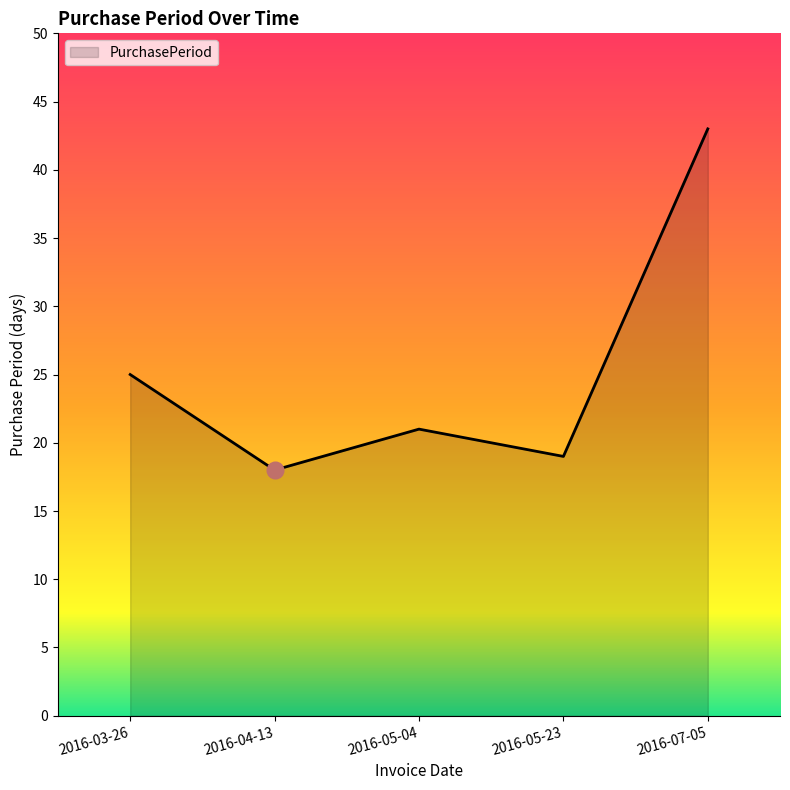

True or false: the data shows 18 at 2016-04-13.

True